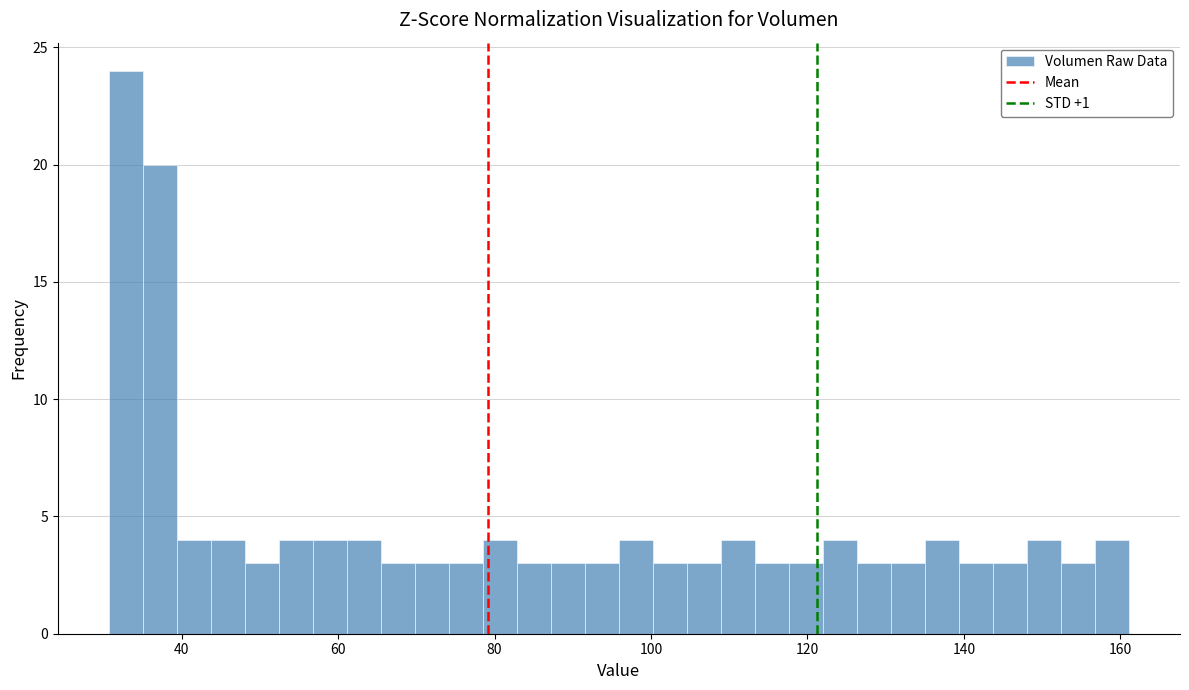

Read against the x-axis, roughly where is the centre of the tallest bar?

32